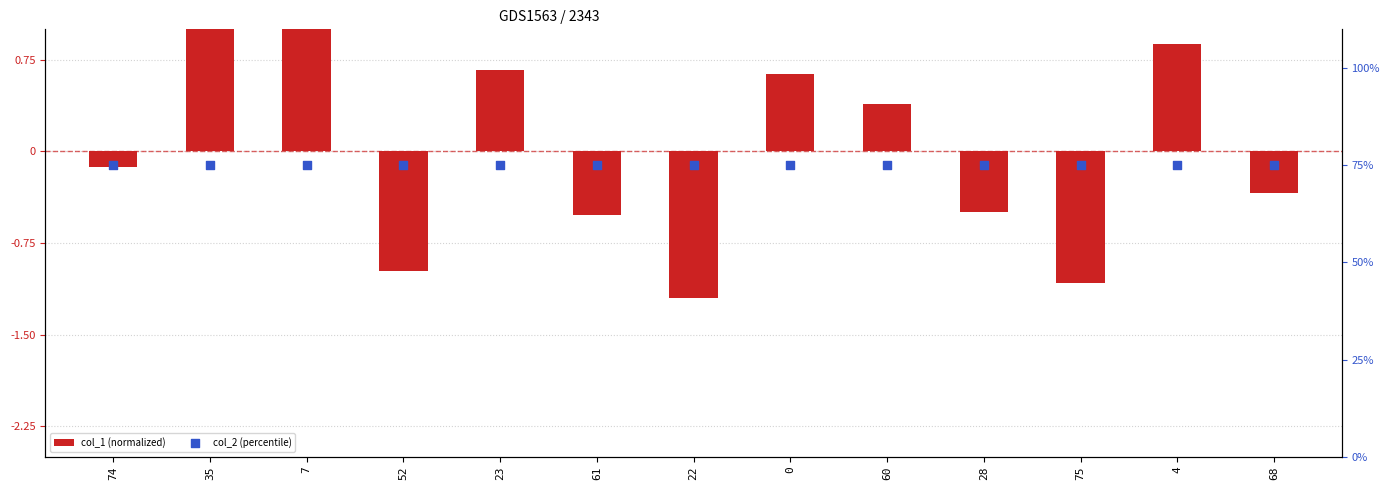

At how many categories does at least one series exceed 6?

13